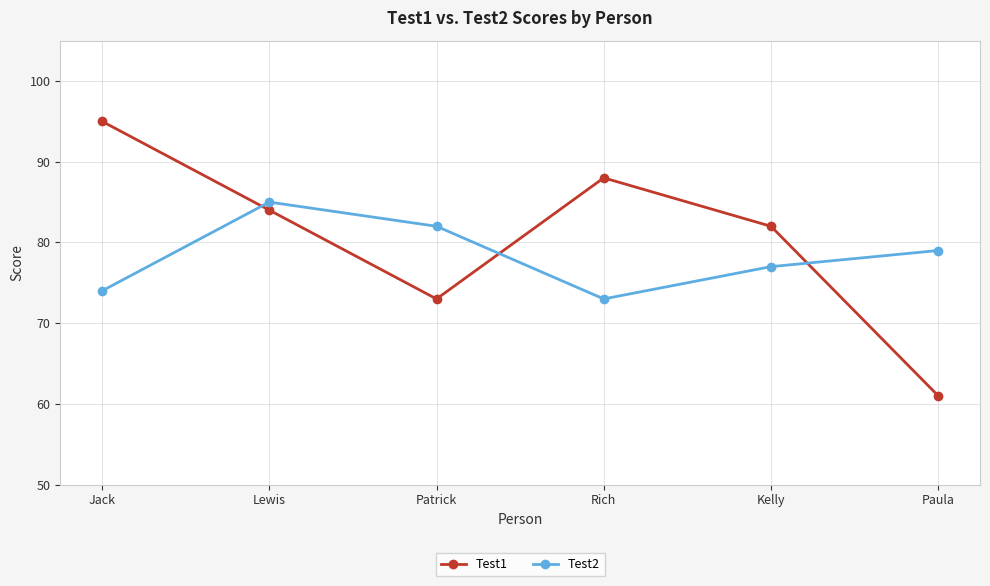

List the labels in order of Test1 value, largest first.

Jack, Rich, Lewis, Kelly, Patrick, Paula